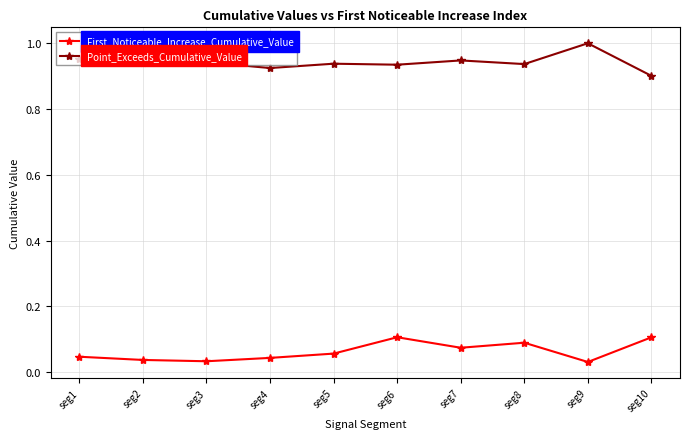

What is the sum of all Point_Exceeds_Cumulative_Value values?

9.4